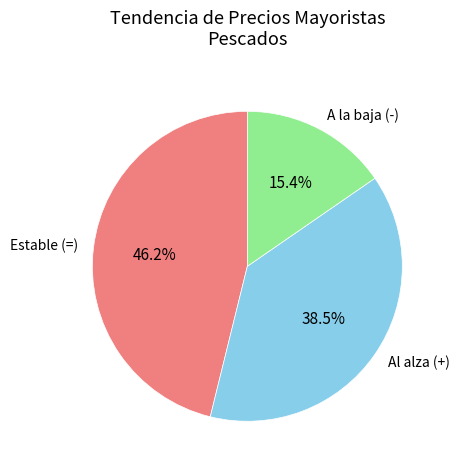

Which has a higher value, Al alza (+) or Estable (=)?

Estable (=)